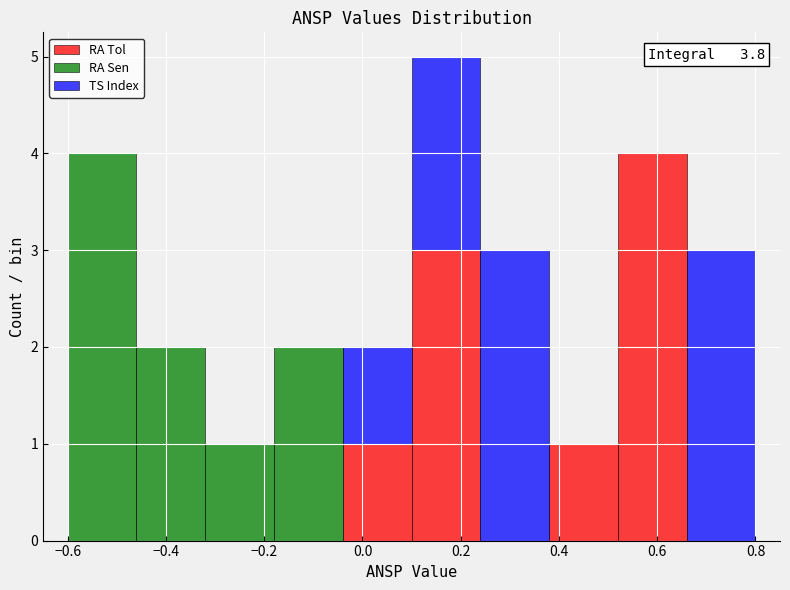

Which range on the x-axis has the tallest stacked bar (by total height)?

0.10 to 0.24